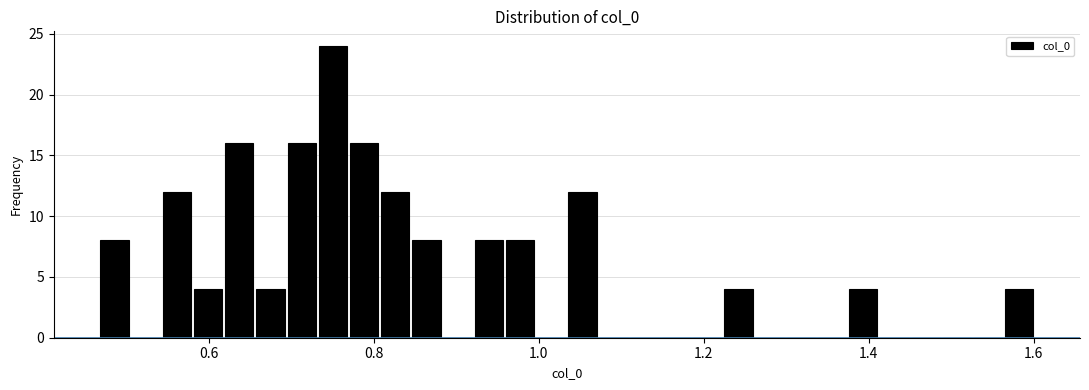

Read against the x-axis, roughly where is the centre of the tallest bar?

0.76